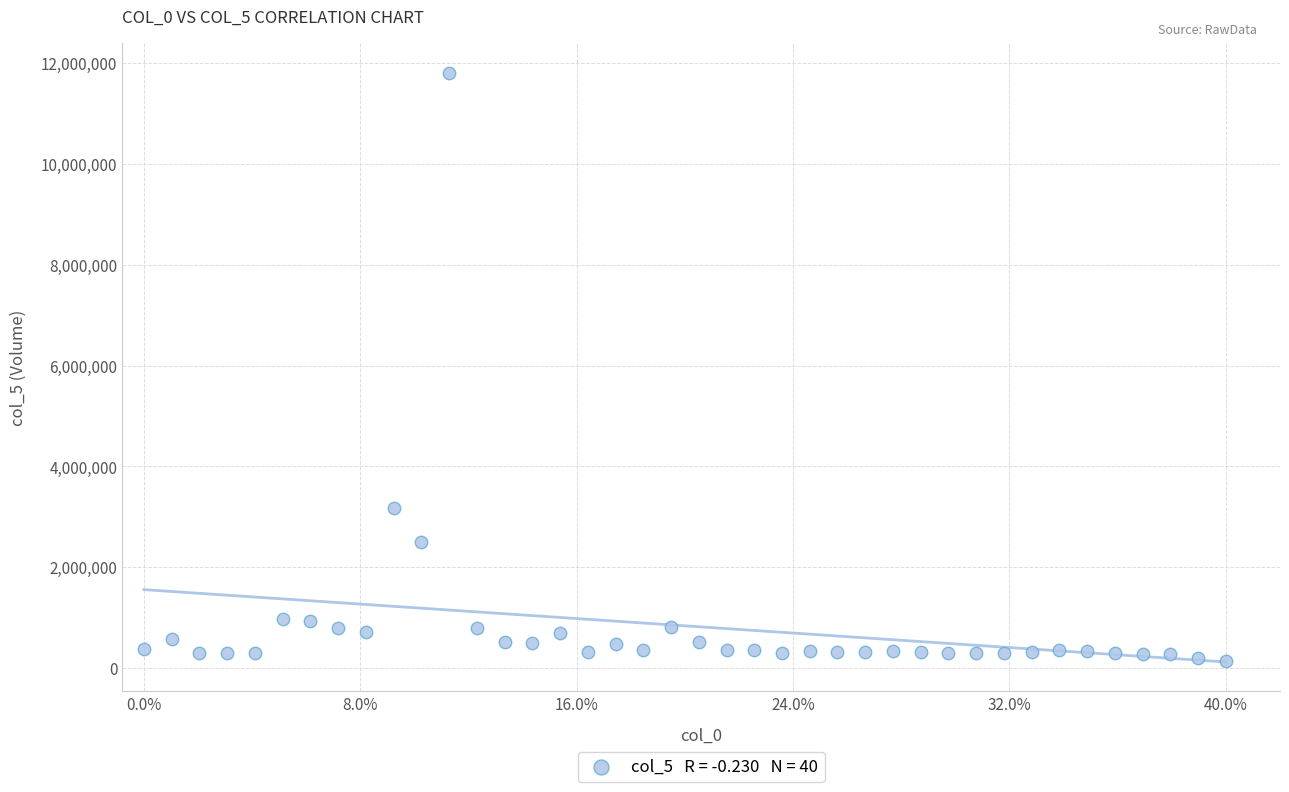

What is the range of X values (max minus min)?

1.0